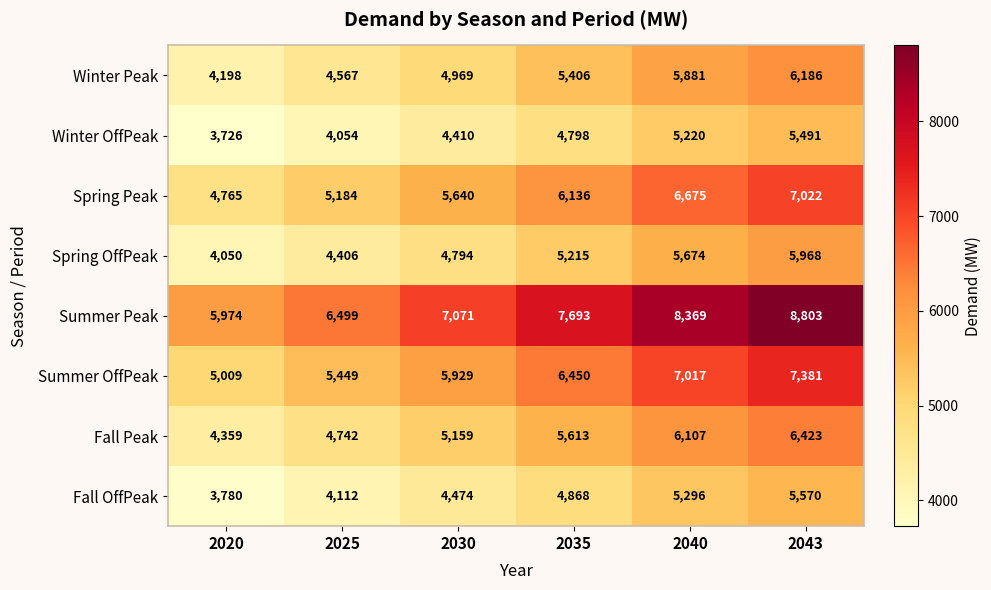

Where is Summer Peak nearest to the value 7388?

2035